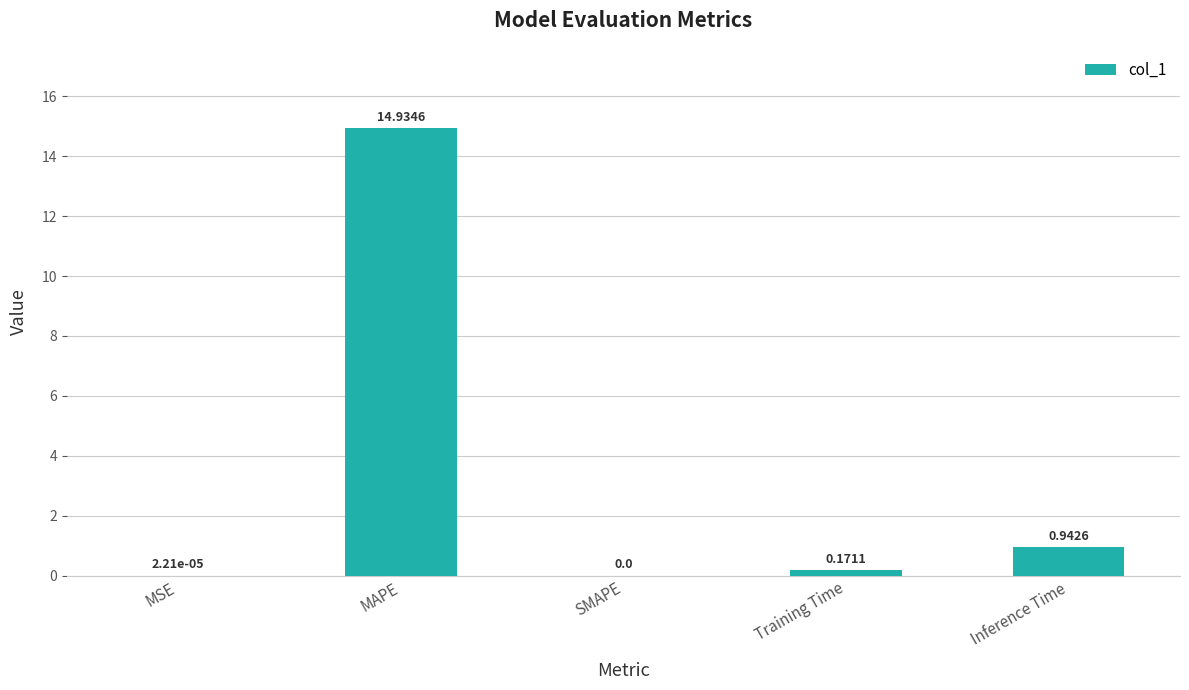

At which category does the chart reach its peak across all series?

MAPE